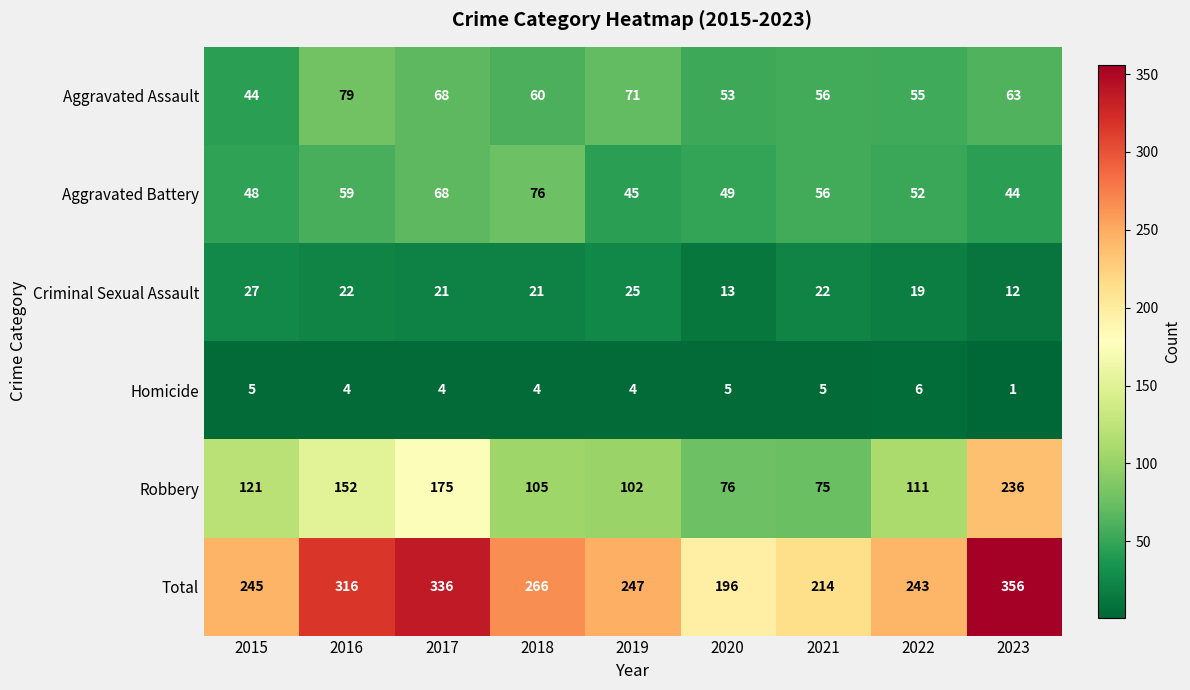

What is the sum of the Aggravated Battery values at 2019 and 2016?

104